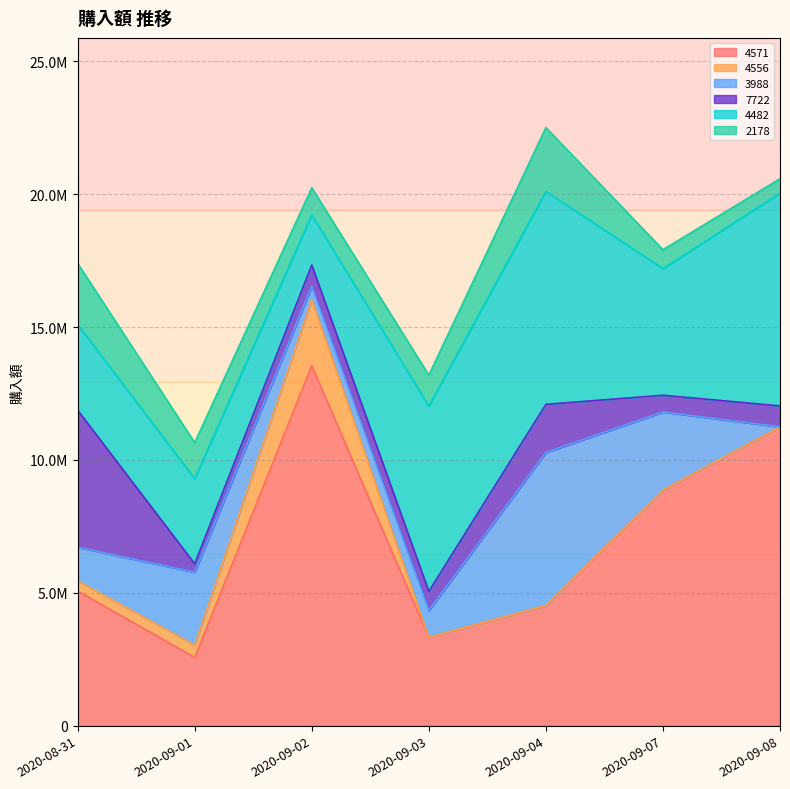

At how many categories does at least one series exceed 10550024?

2